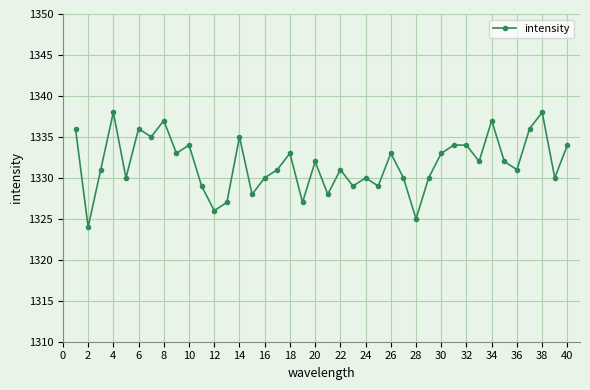

How many values are below 1332?

20